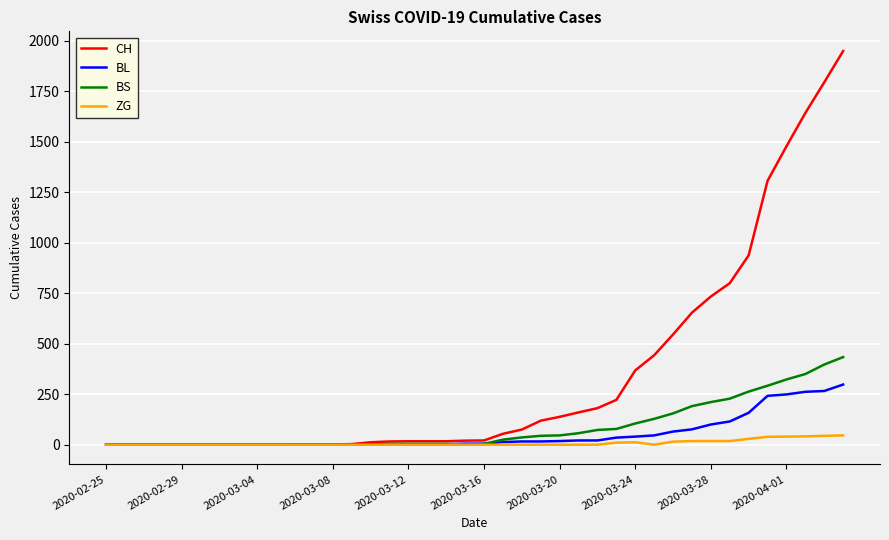

Which series has the widest spread of values?

CH